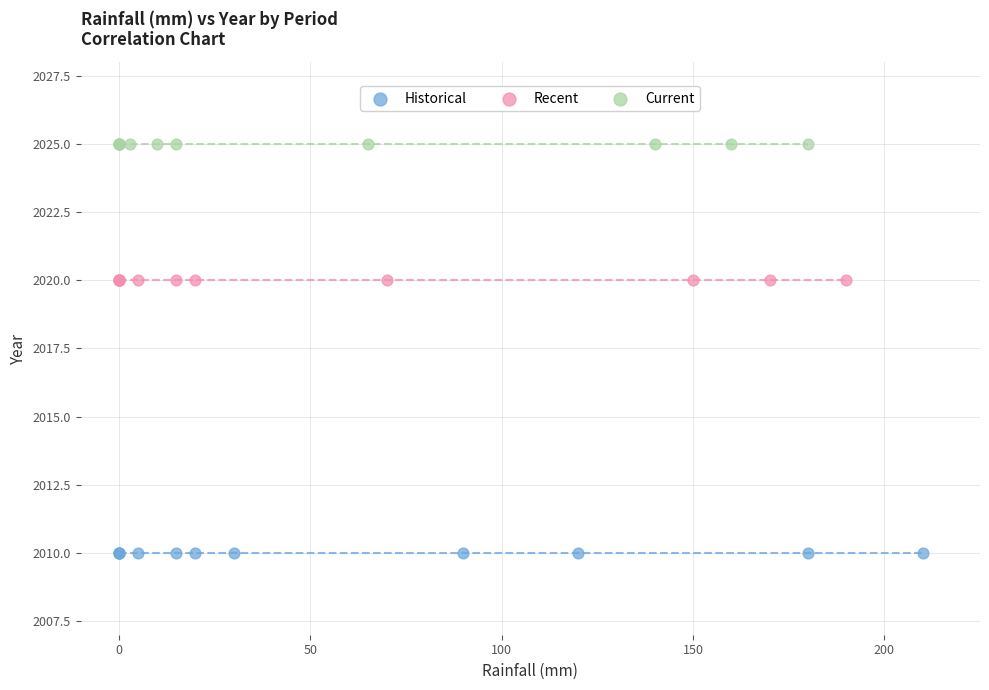

Which series contains the lowest Y value?

Historical